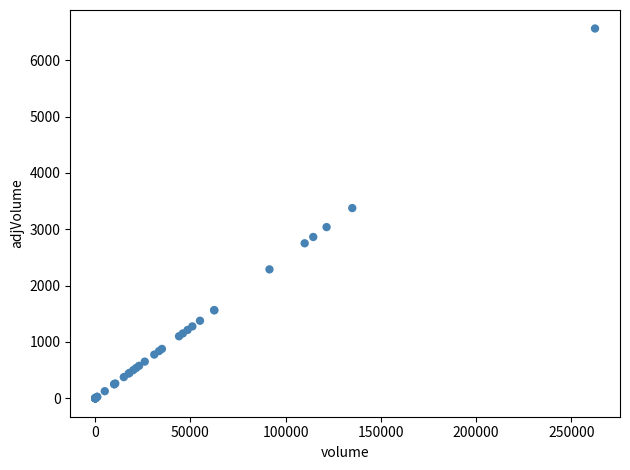

What Y value in the scatter plot is closest to 3281?

3375